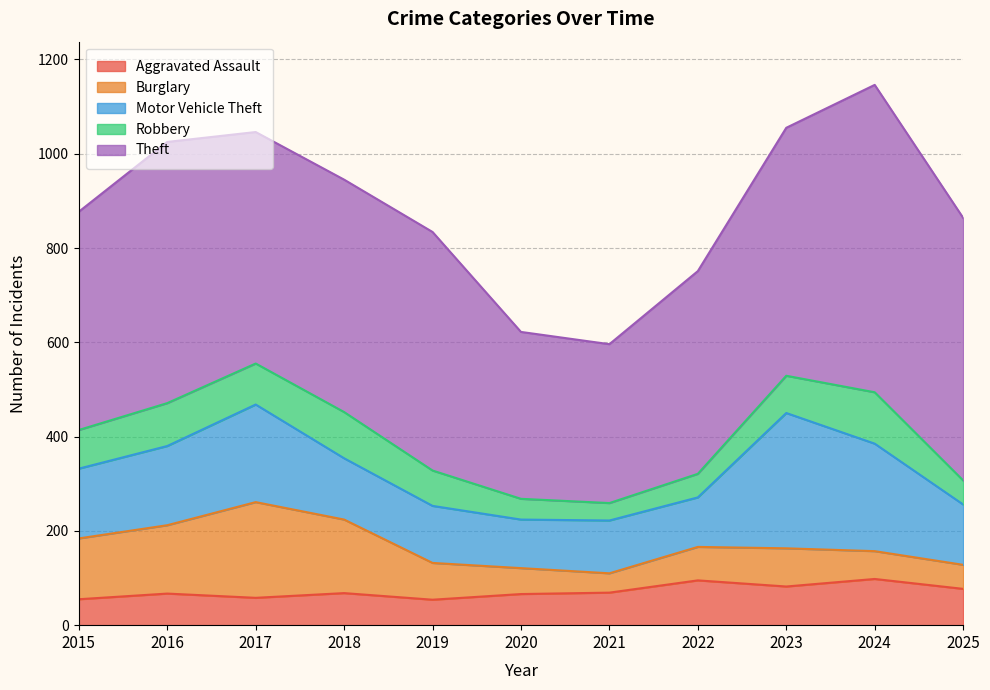

Rank the series by their maximum value, from lowest to highest.

Aggravated Assault, Robbery, Burglary, Motor Vehicle Theft, Theft